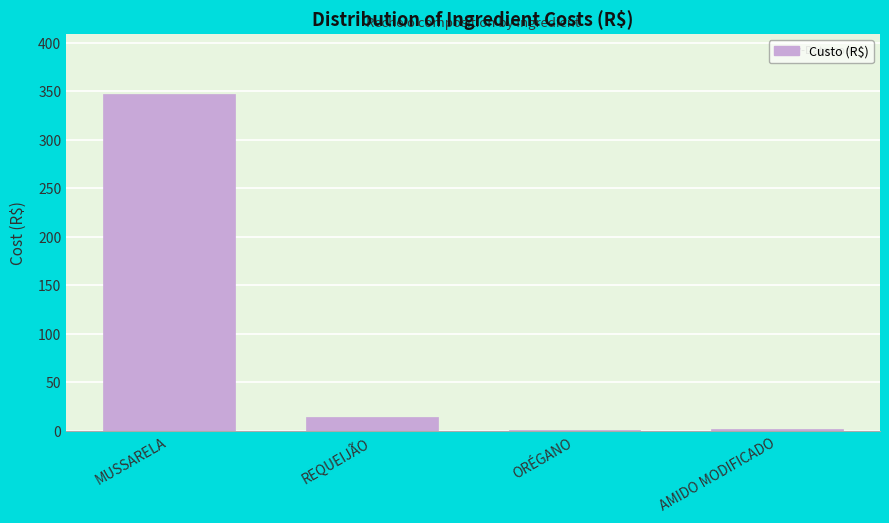

The chart shows a value of 14.5 at REQUEIJÃO. True or false?

True